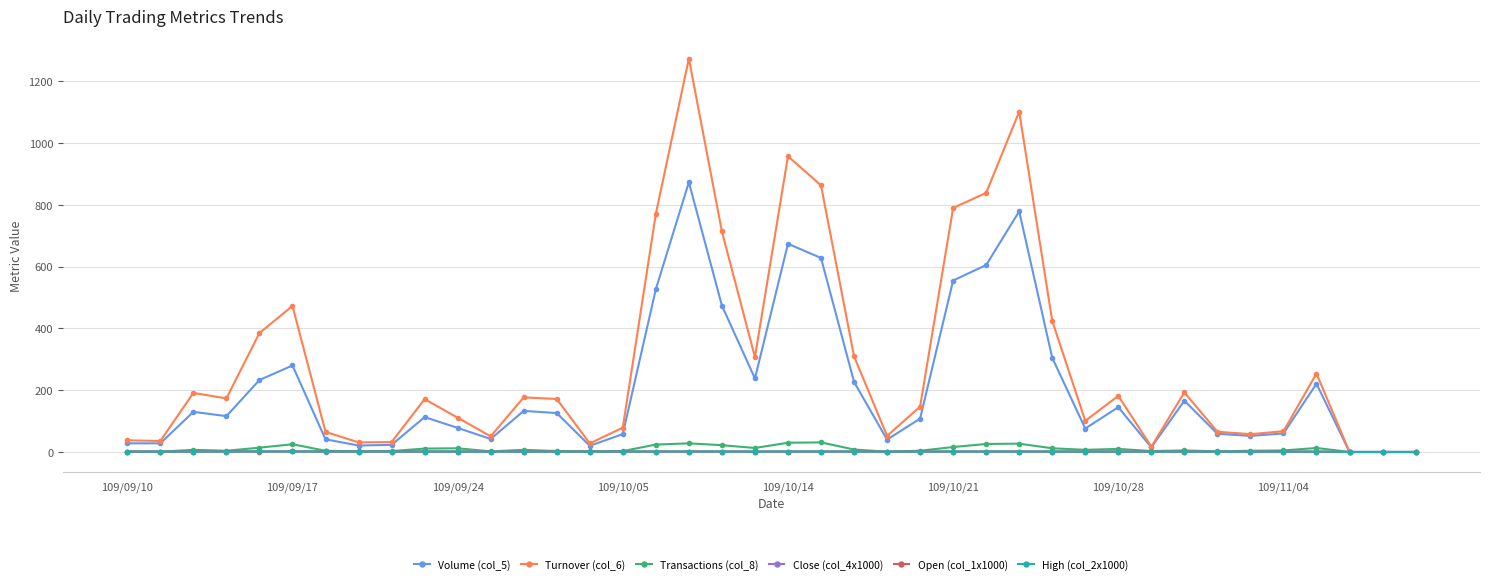

Which series has the largest total across all categories?

Turnover (col_6)